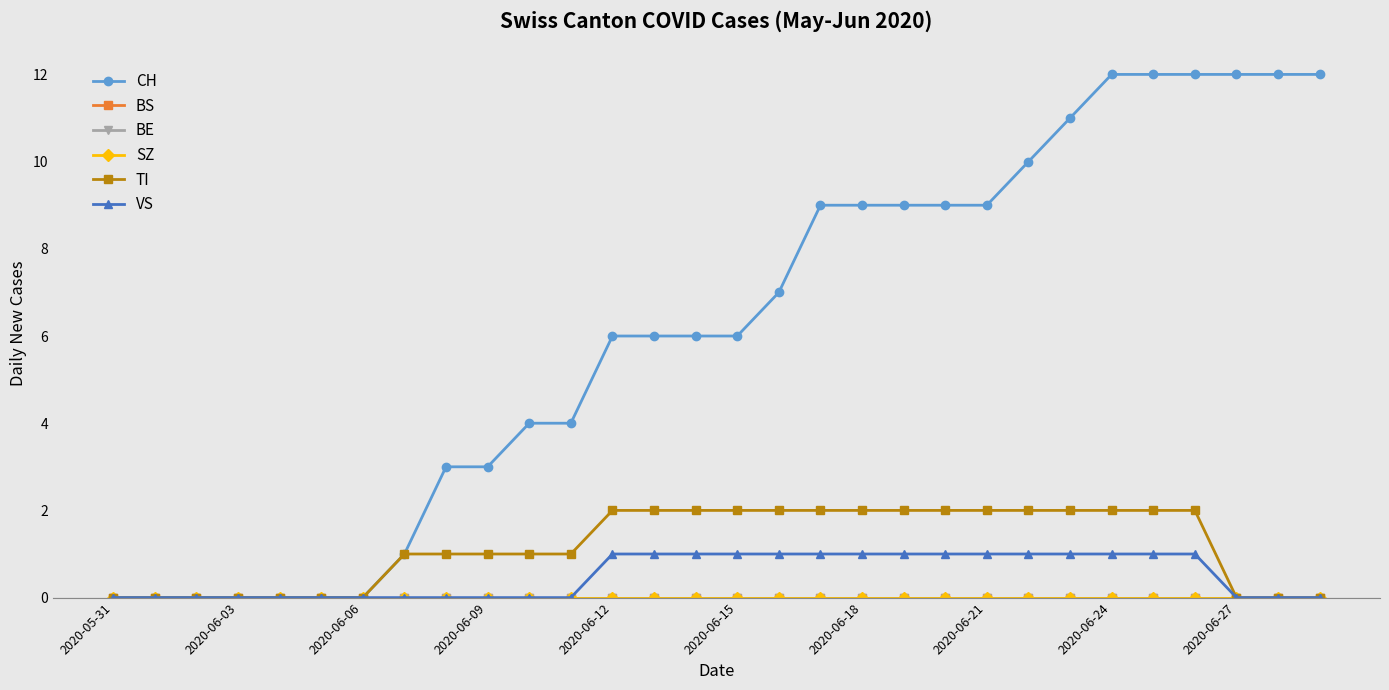

At which label does BS reach its peak?

2020-05-31